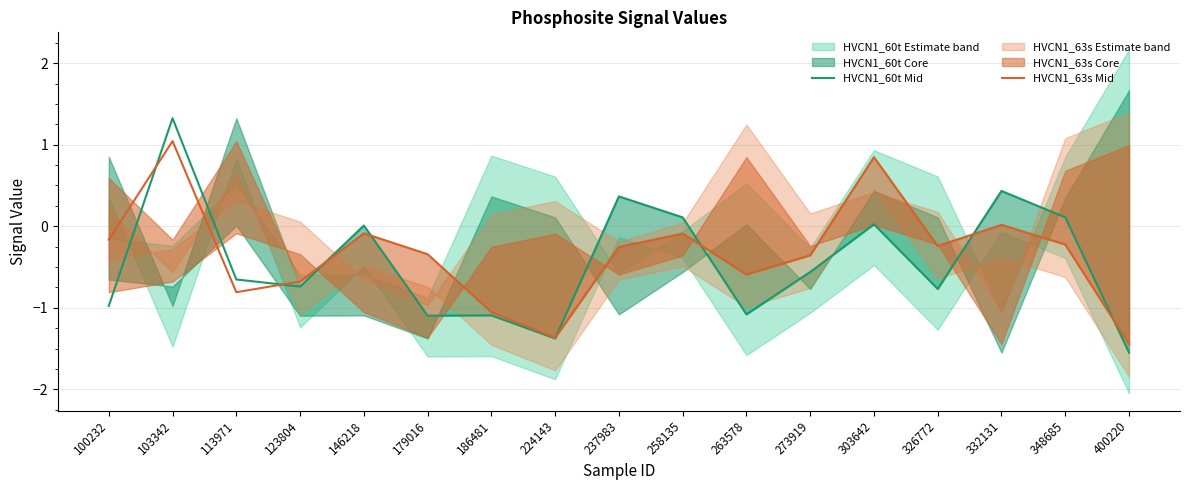

How many series are shown in this chart?

2